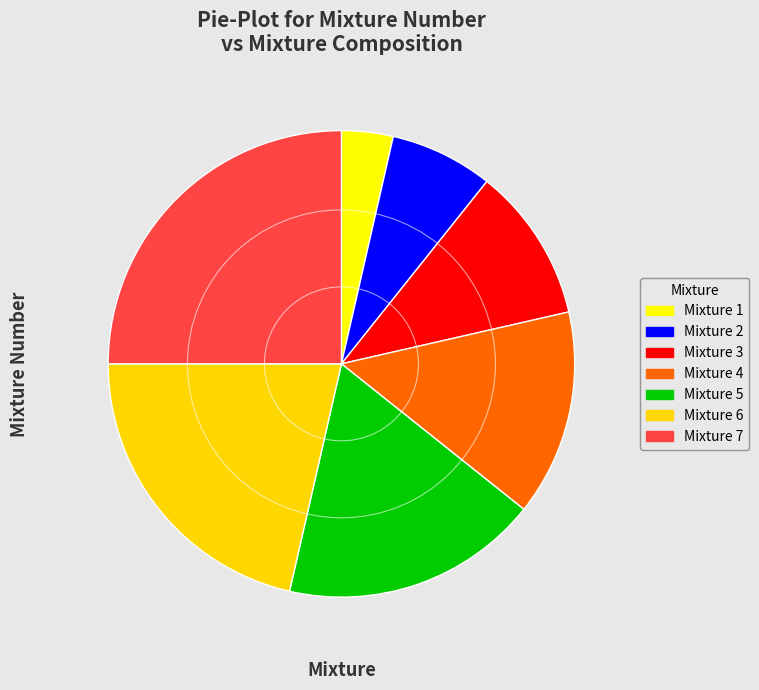

Is it true that Mixture 1 is 10% of the pie?

False